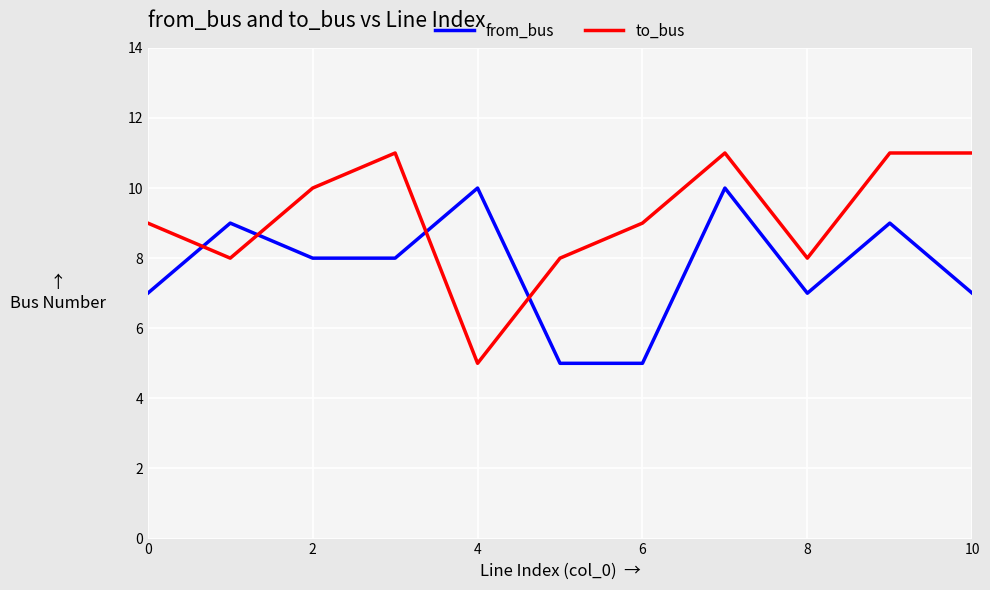

How many distinct data groups are displayed?

2